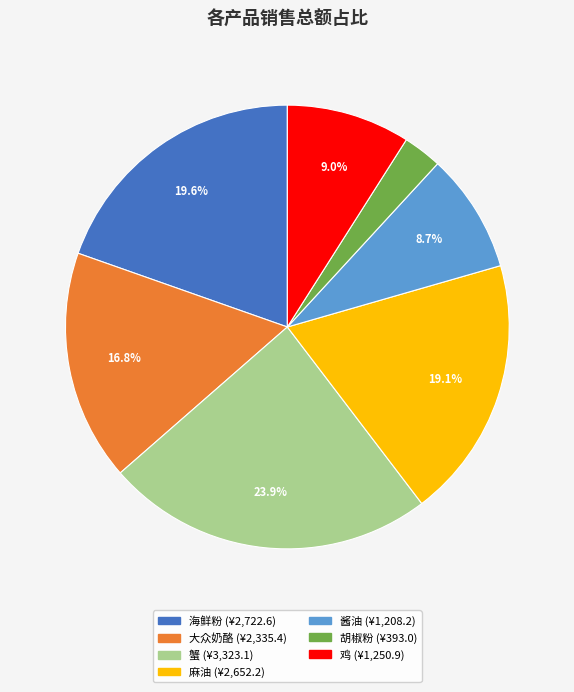

Is there a majority slice in this chart?

No